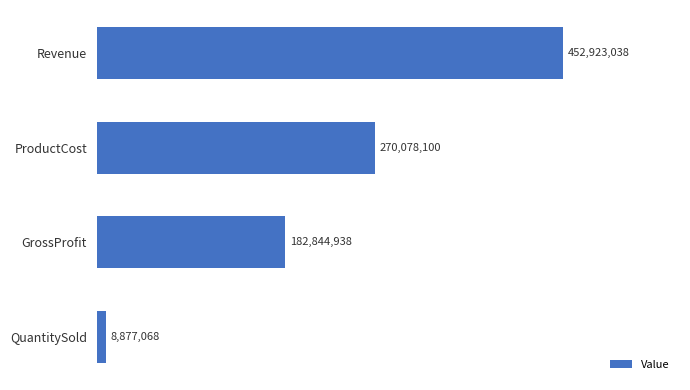

Are the bars grouped side by side (vs. stacked)?

No